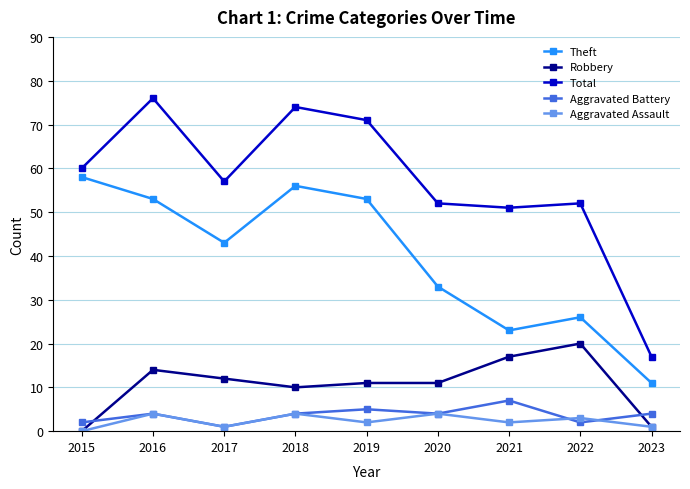

True or false: Aggravated Battery and Total cross at least once.

False